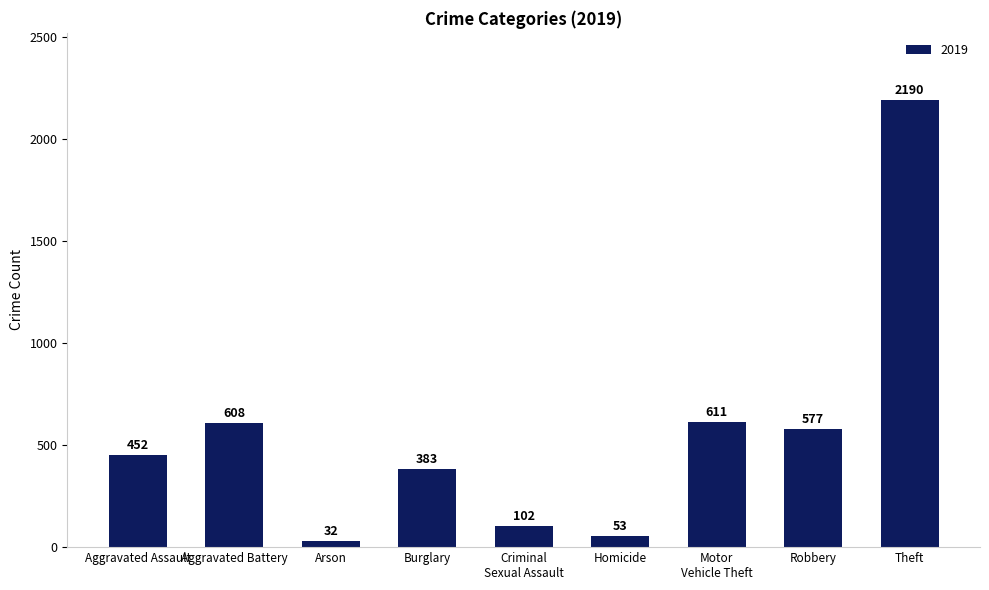

What is the smallest value displayed?

32